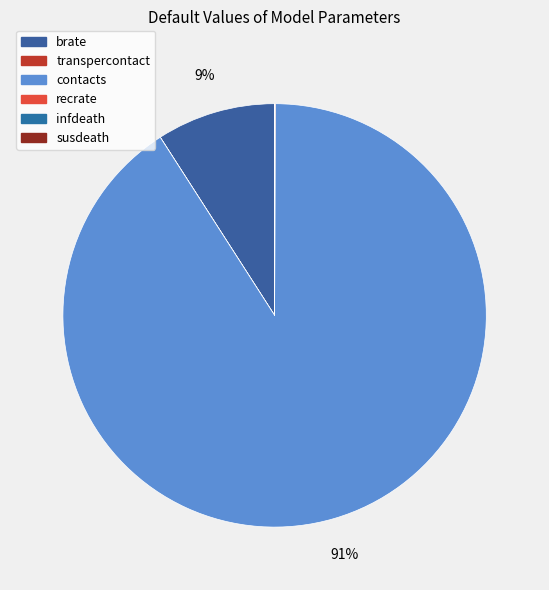

To the nearest percent, what is the difference between the largest and smallest slice percentages?

91%